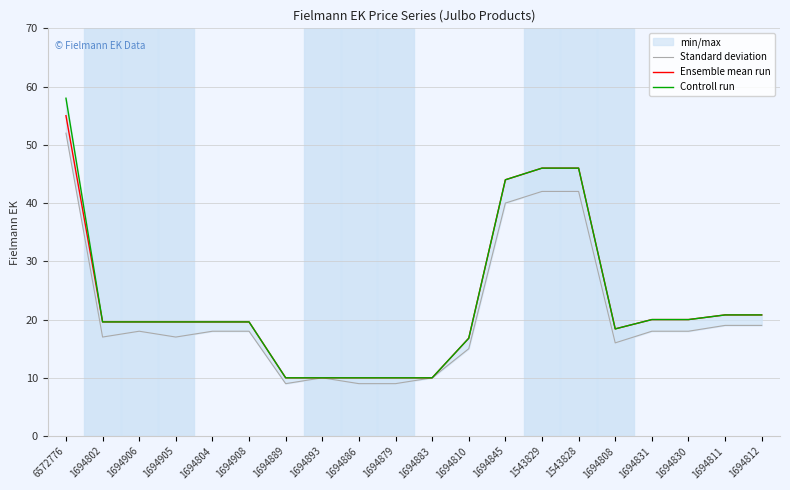

How many lines are shown in the chart?

3